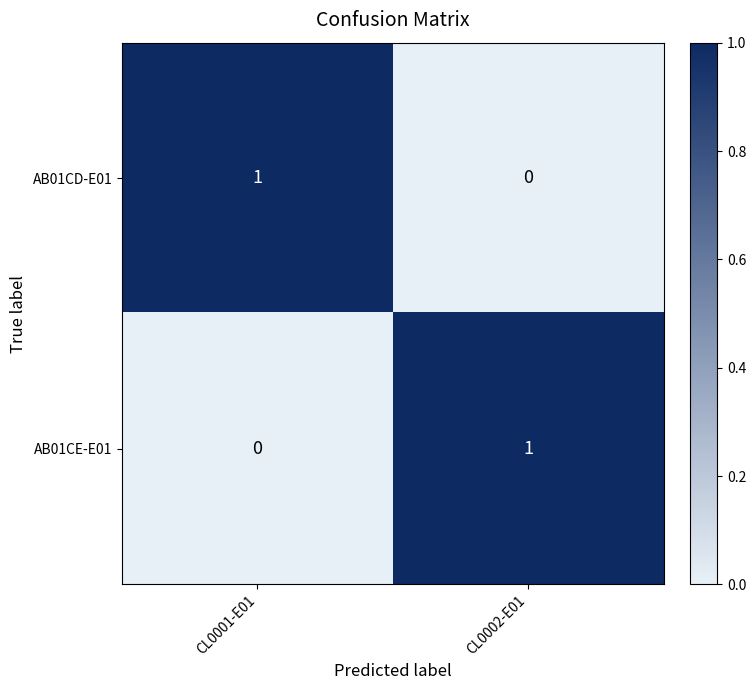

Reading right to left, list all the values displayed in this chart.

AB01CD-E01: CL0002-E01=0	CL0001-E01=1
AB01CE-E01: CL0002-E01=1	CL0001-E01=0